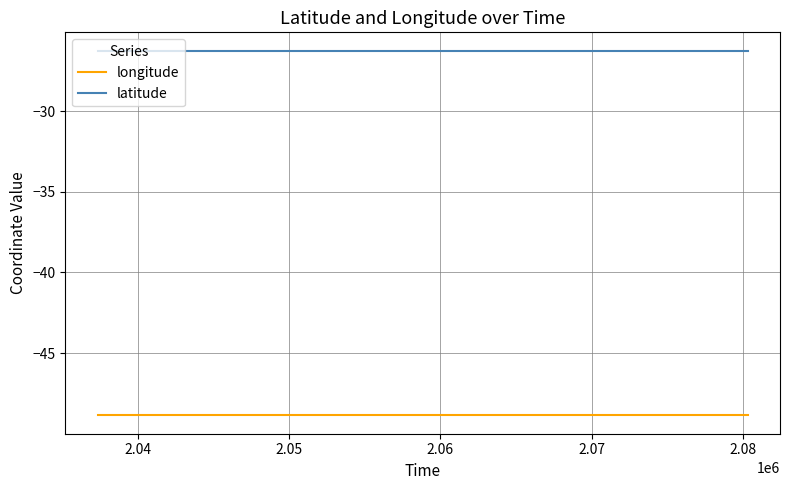

Which series has the largest total across all categories?

latitude